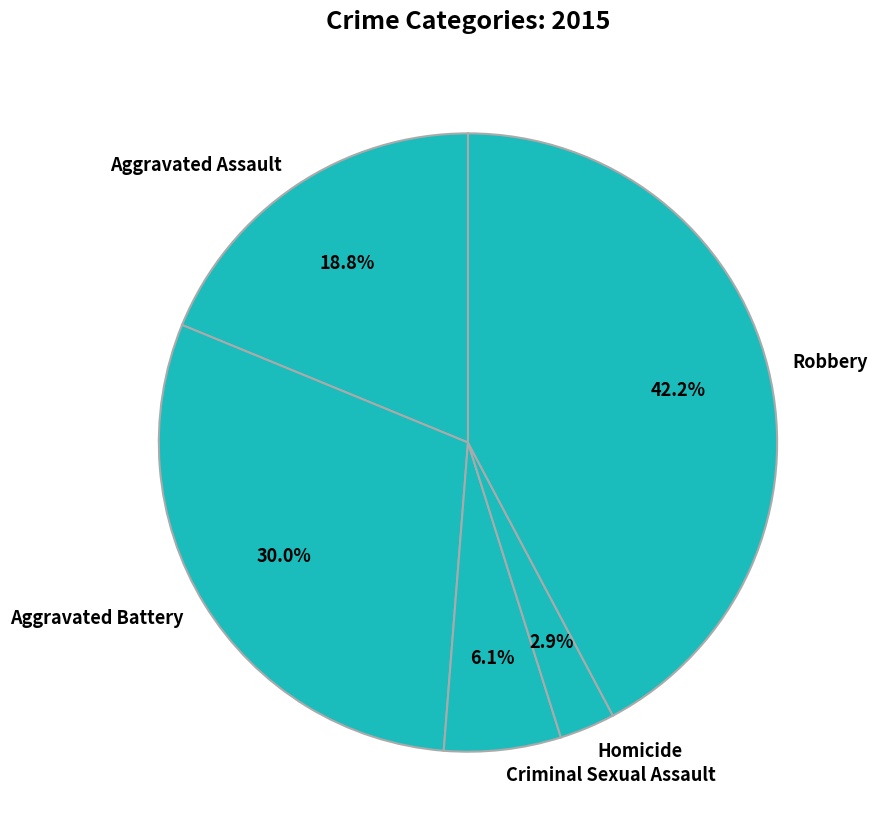

Between Criminal Sexual Assault and Aggravated Battery, which is larger?

Aggravated Battery